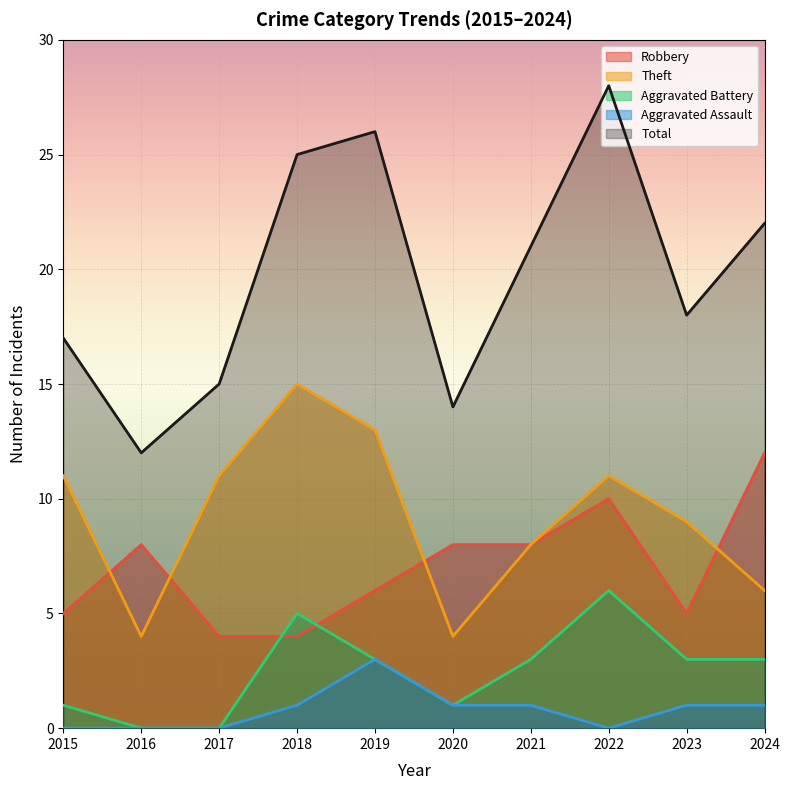

In Aggravated Assault, how many points are higher than both neighbors (excluding endpoints)?

1